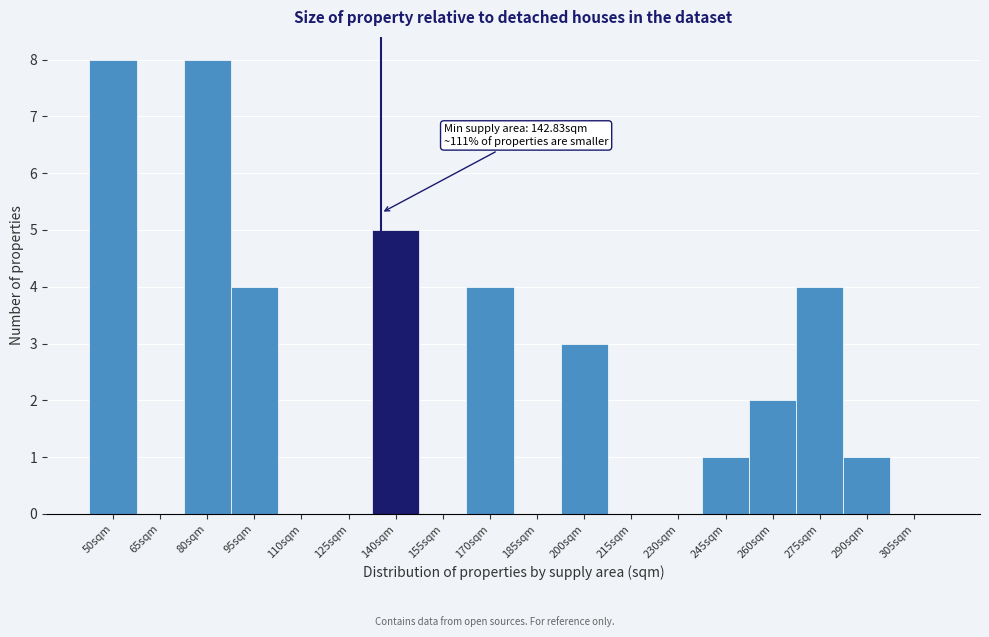

Reading left to right, list all the values displayed in this chart.

50sqm=8	65sqm=0	80sqm=8	95sqm=4	110sqm=0	125sqm=0	140sqm=5	155sqm=0	170sqm=4	185sqm=0	200sqm=3	215sqm=0	230sqm=0	245sqm=1	260sqm=2	275sqm=4	290sqm=1	305sqm=0